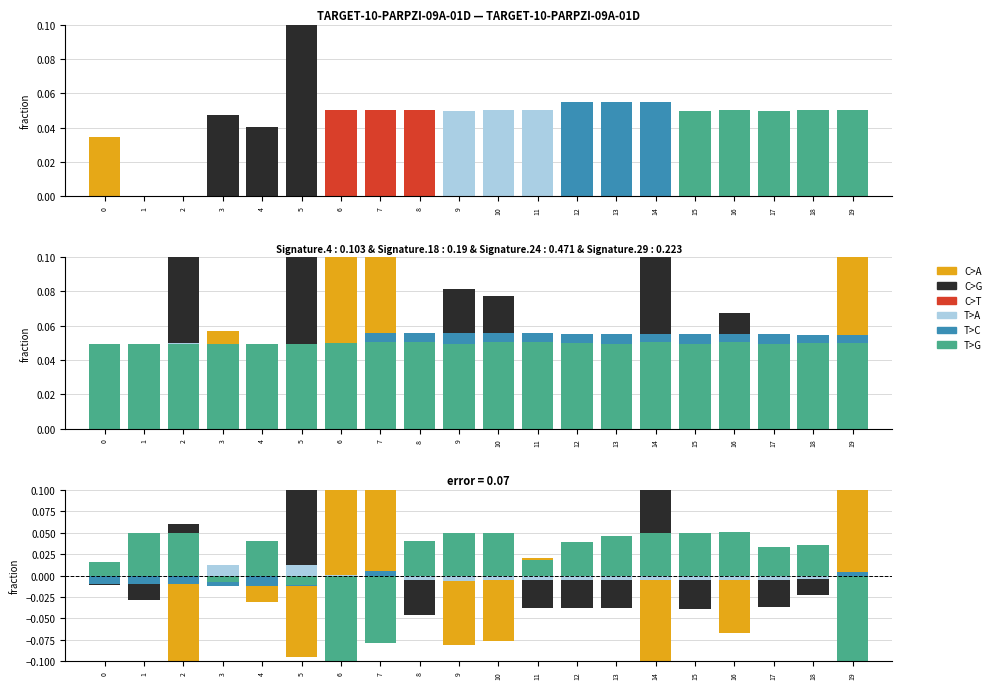

Rank the series at 14 from highest to lowest value.

C>G, T>G, T>C, C>T, T>A, C>A